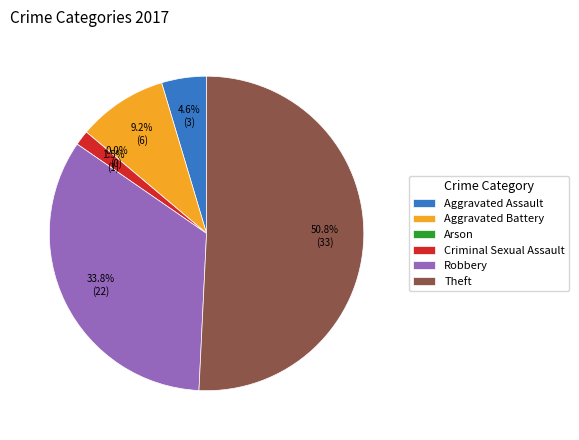

Between Aggravated Battery and Criminal Sexual Assault, which is larger?

Aggravated Battery